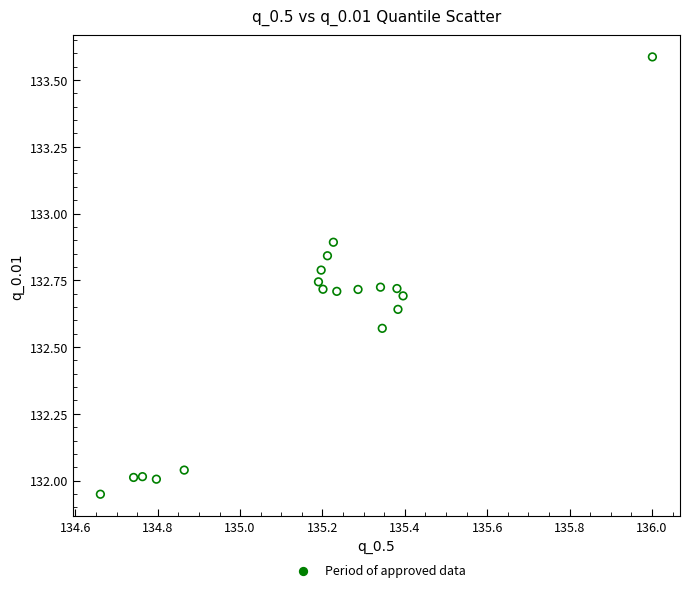

What is the range of Y values (max minus min)?

1.6